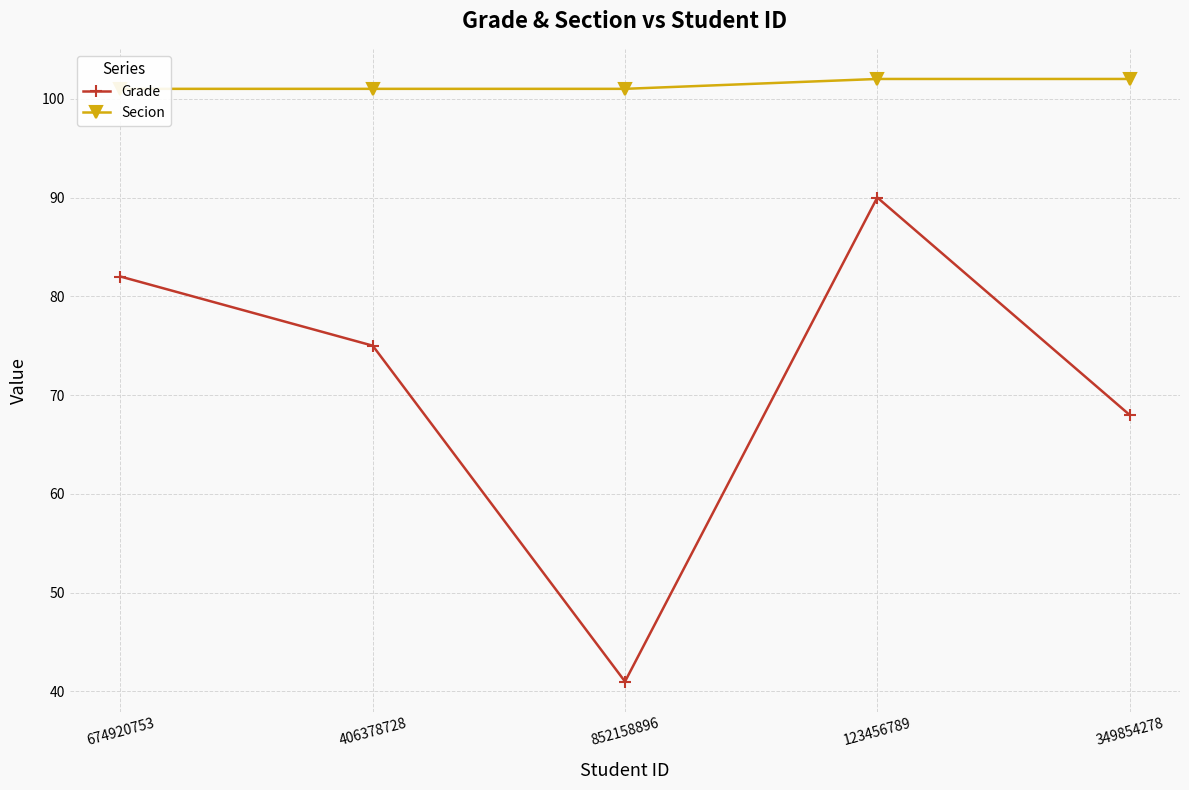

True or false: Secion and Grade cross at least once.

False